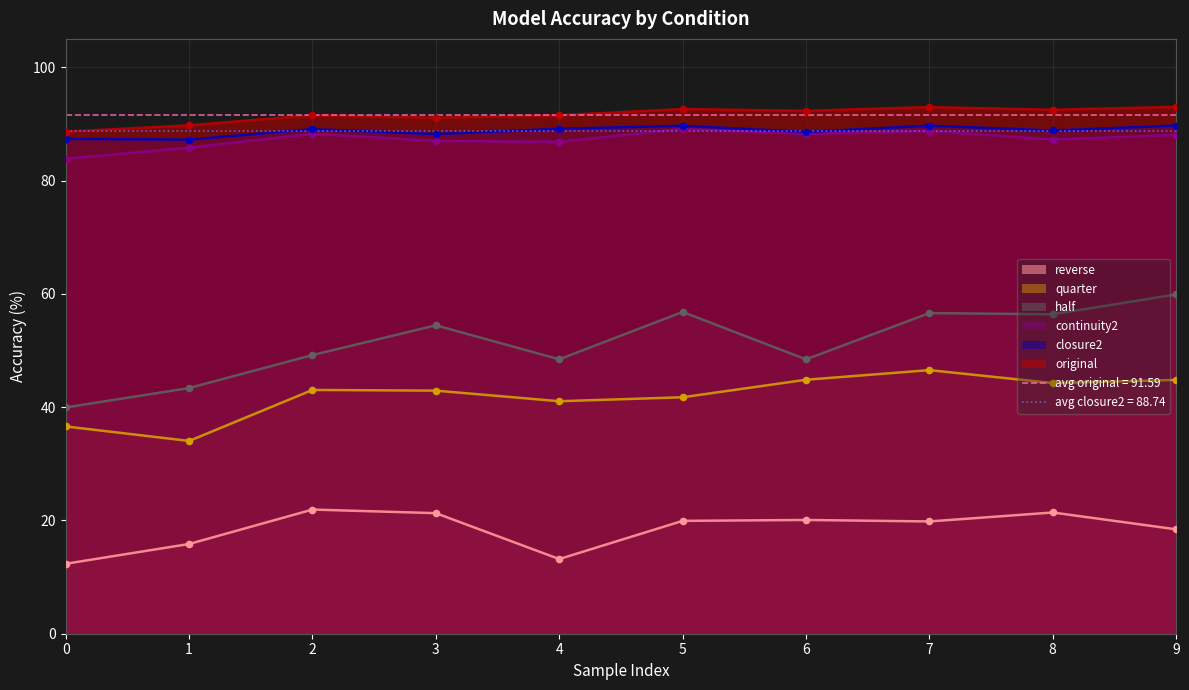

What is the total value across all series at 1?

356.0